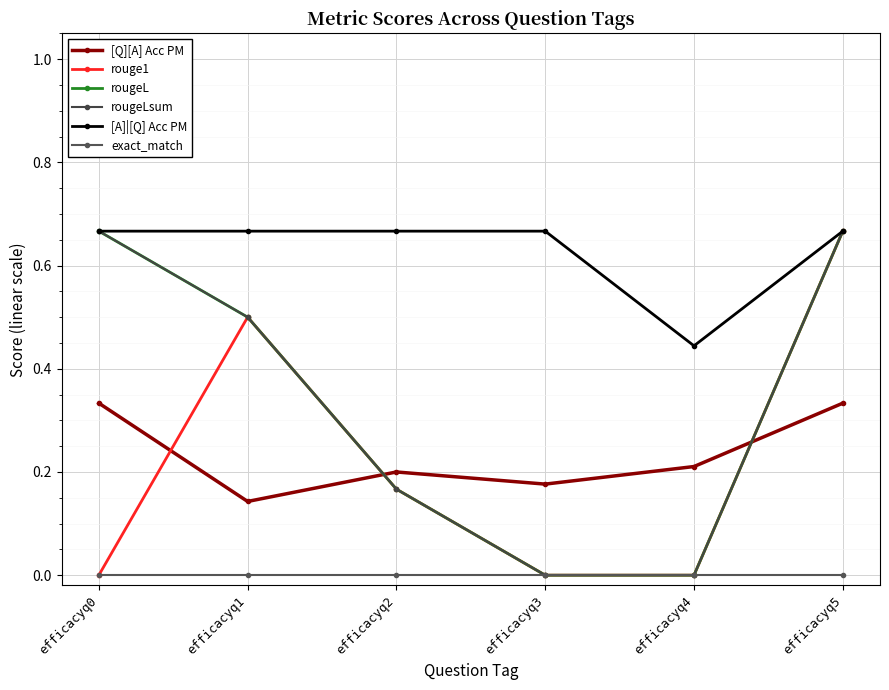

What is the difference between the second highest and minimum values in the [Q][A] Acc PM series?

0.2